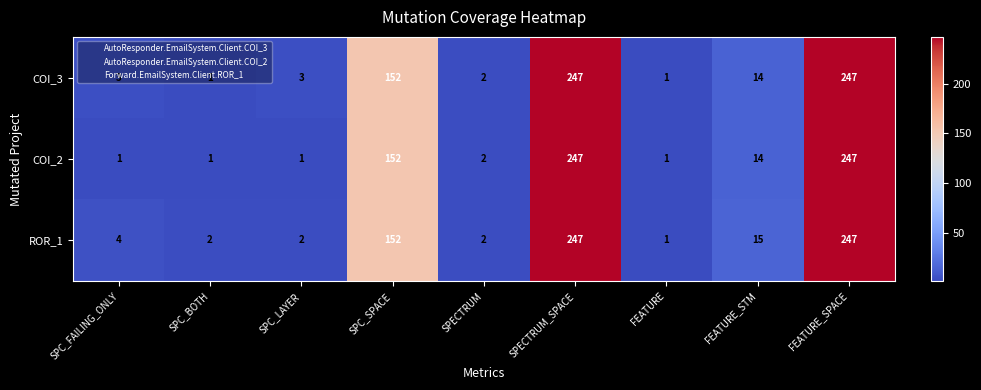

List the series in order of their overall mean, lowest first.

COI_2, COI_3, ROR_1